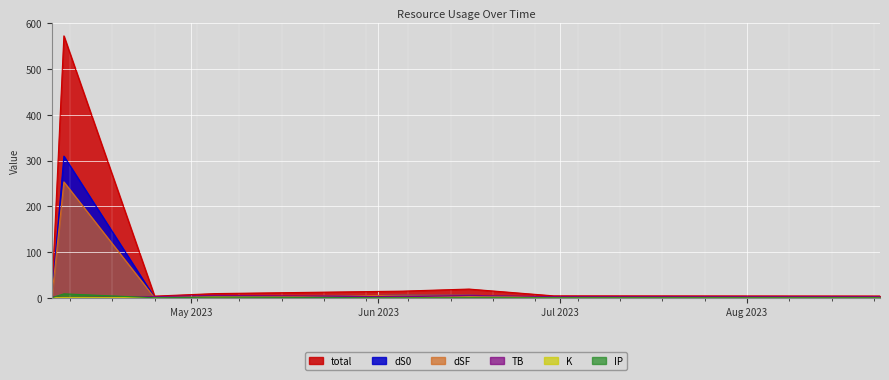

Rank the series at 2023-08-23 from lowest to highest value.

K, IP, dS0, dSF, TB, total